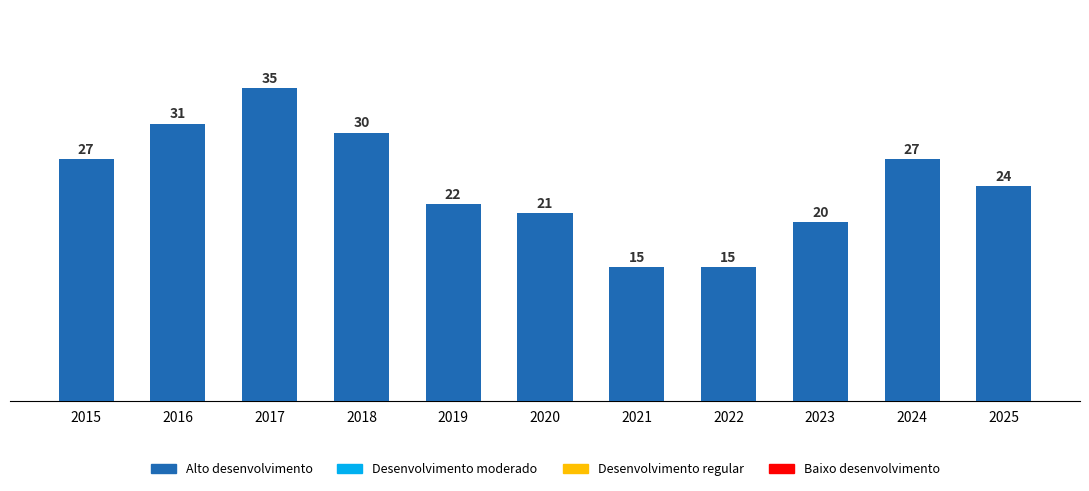

Reading left to right, list all the values displayed in this chart.

2015=27	2016=31	2017=35	2018=30	2019=22	2020=21	2021=15	2022=15	2023=20	2024=27	2025=24